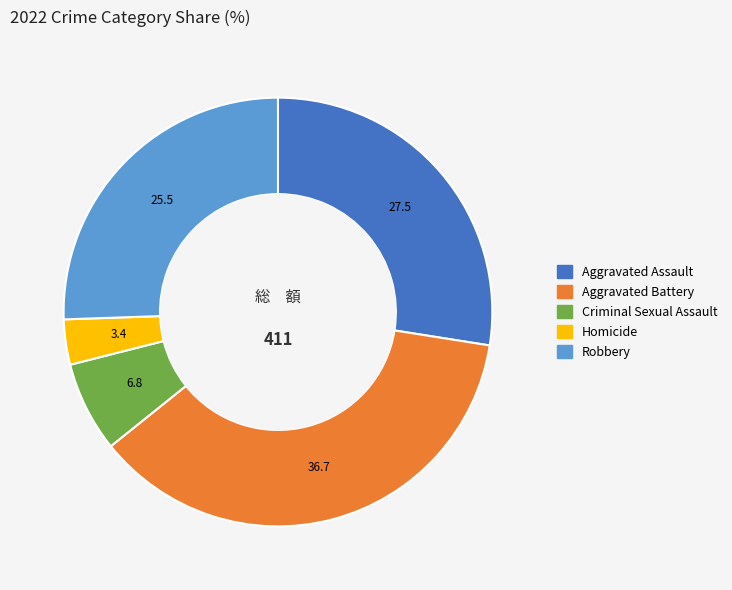

Approximately how many times larger is the value at Aggravated Battery compared to Aggravated Assault?

1.3